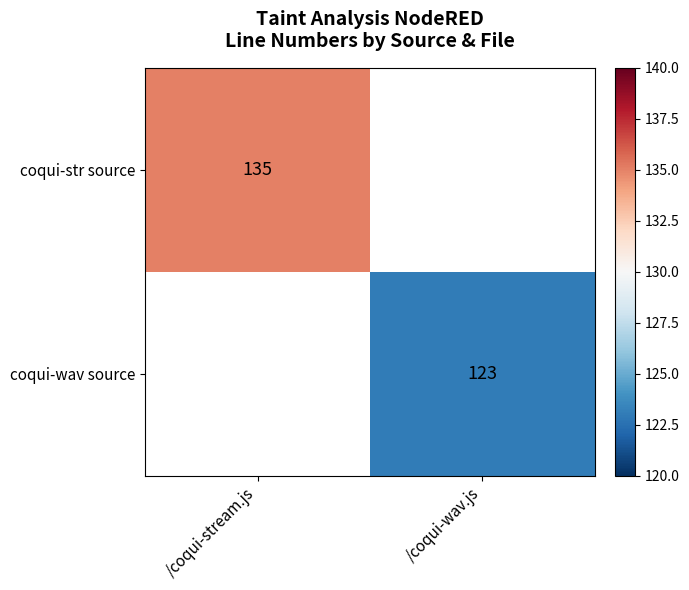

At how many categories does at least one series exceed 130?

1